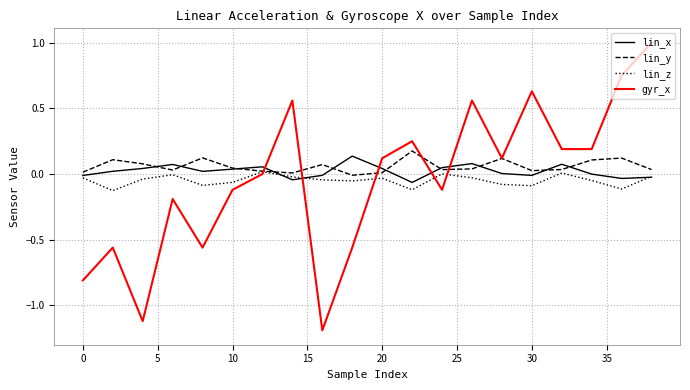

Which series has the widest spread of values?

gyr_x